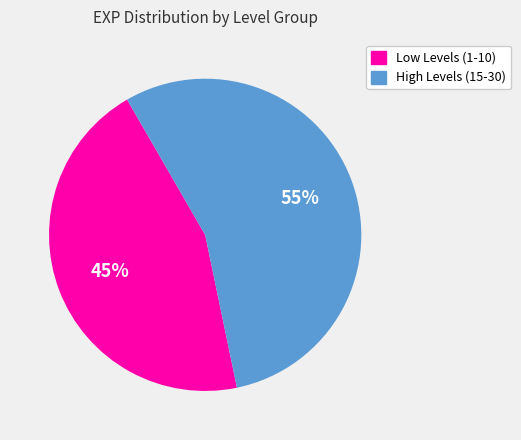

To the nearest percent, what is the average slice percentage?

50%